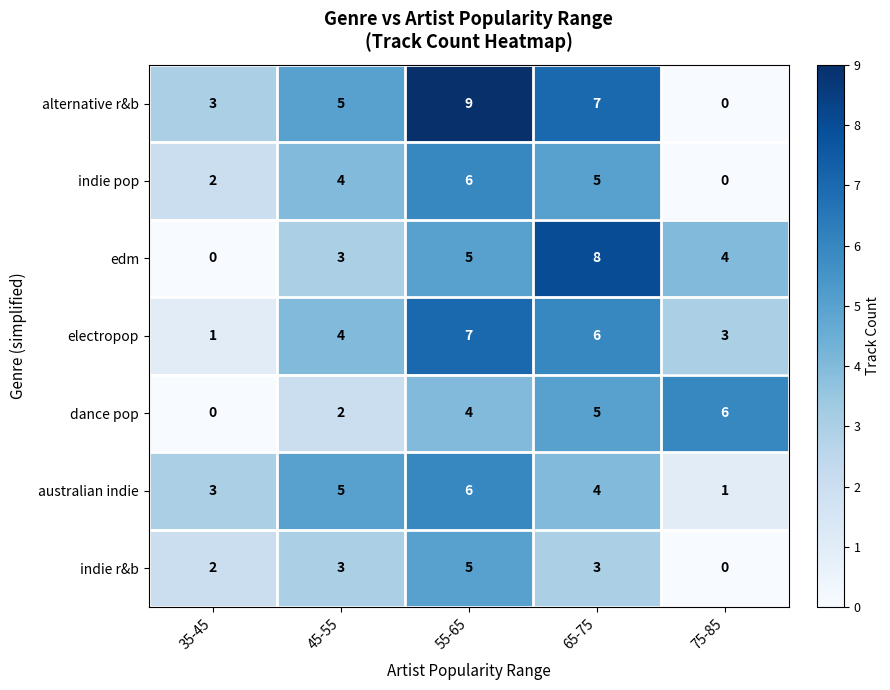

The value of alternative r&b at 45-55 is 7. True or false?

False